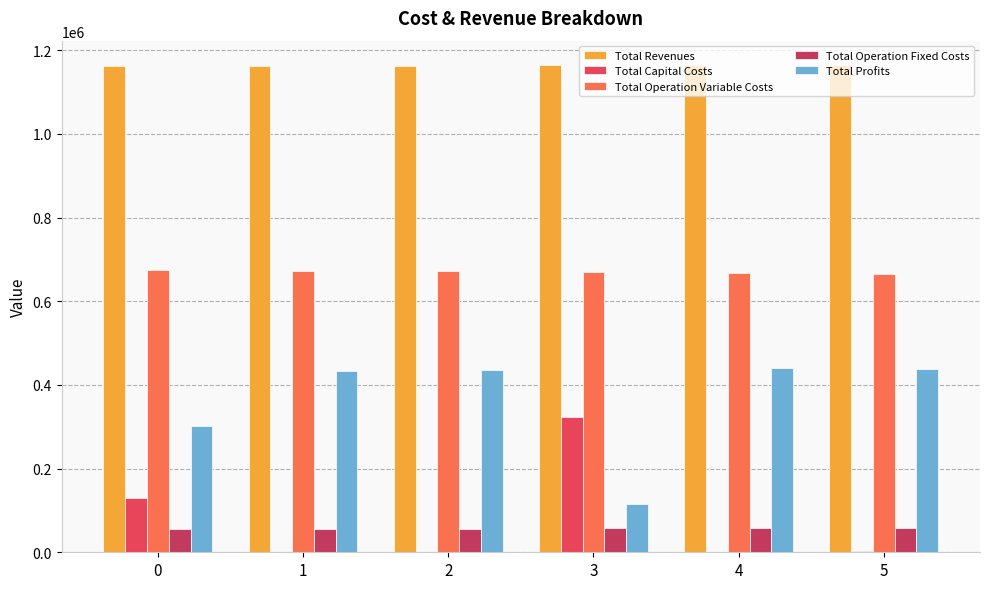

How many groups of bars are there?

6